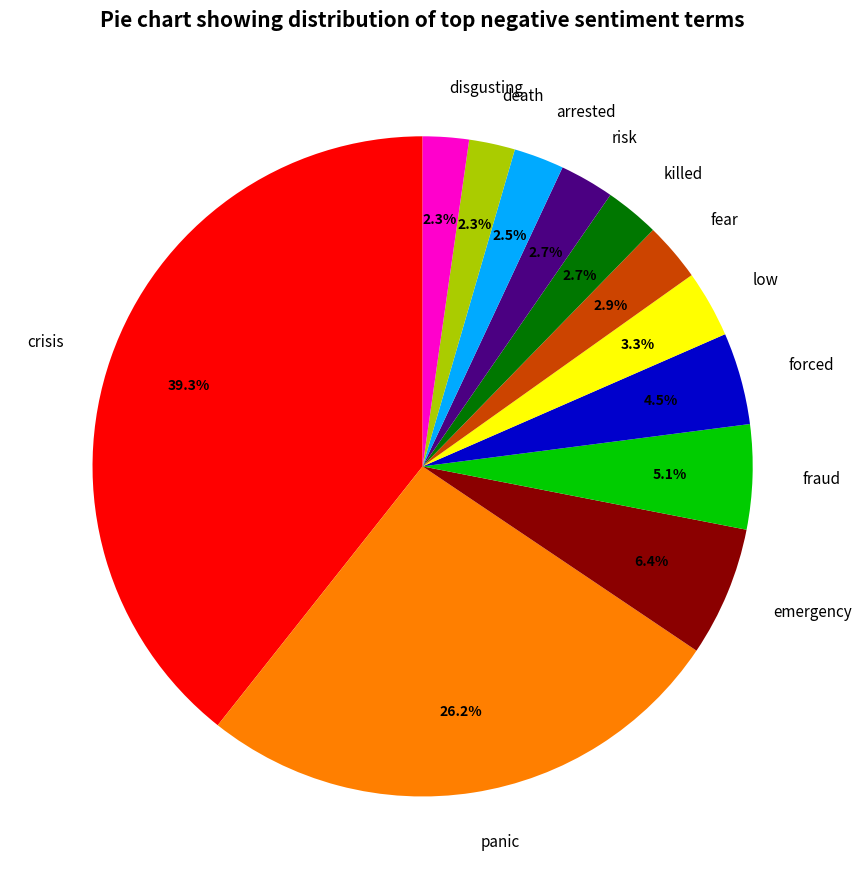

What portion of the pie excludes emergency?

93.6%